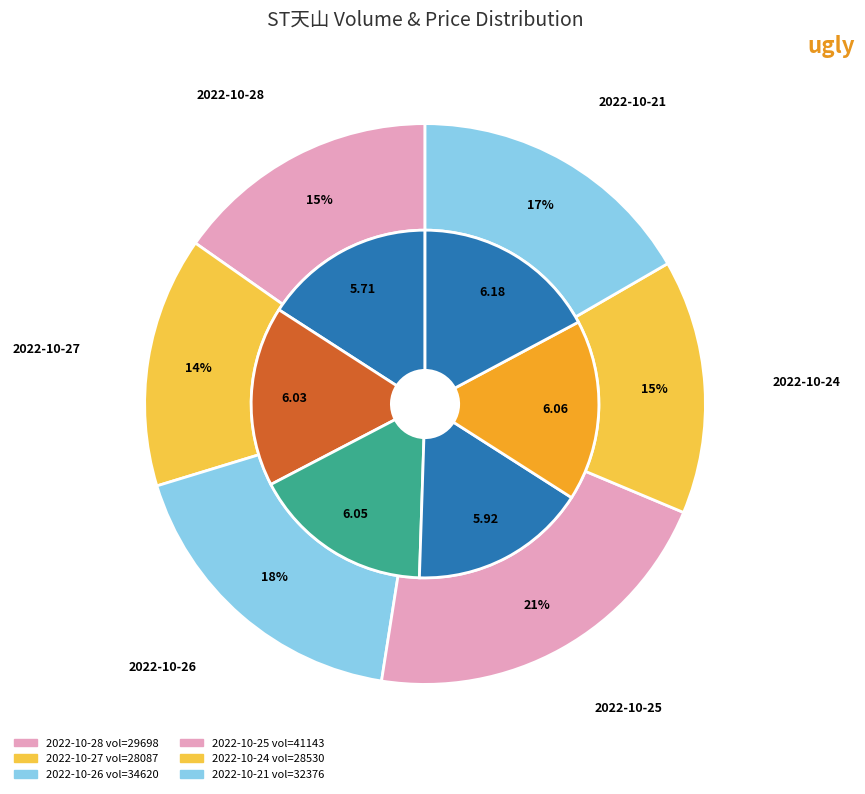

Rank the categories by value from highest to lowest.

2022-10-21, 2022-10-24, 2022-10-26, 2022-10-27, 2022-10-25, 2022-10-28